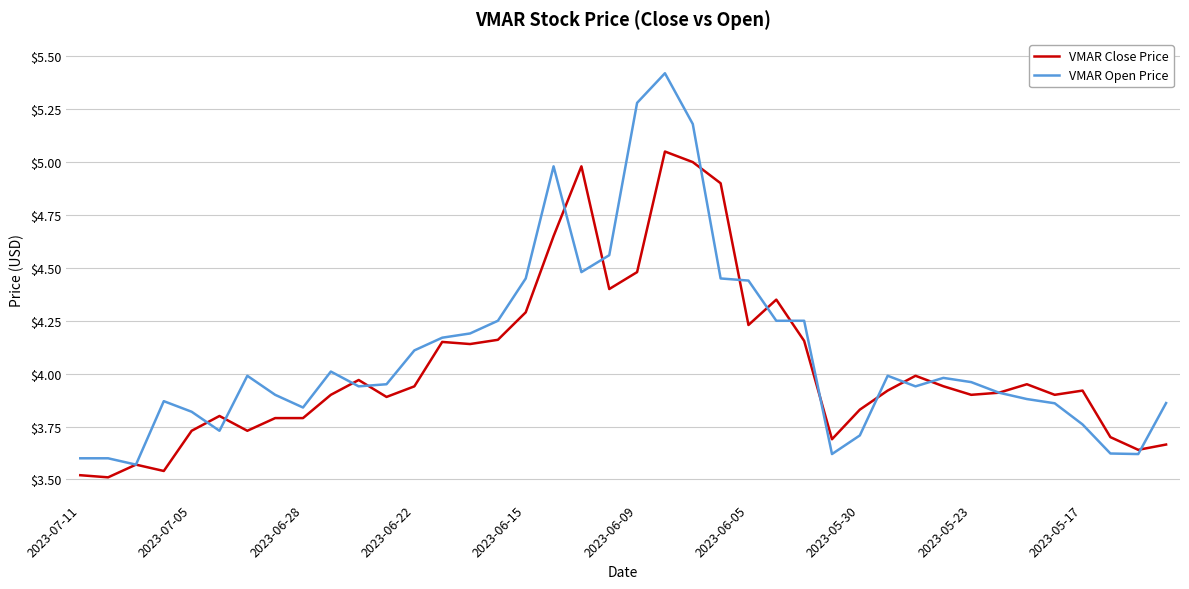

What are all the series names shown in the legend?

VMAR Close Price, VMAR Open Price